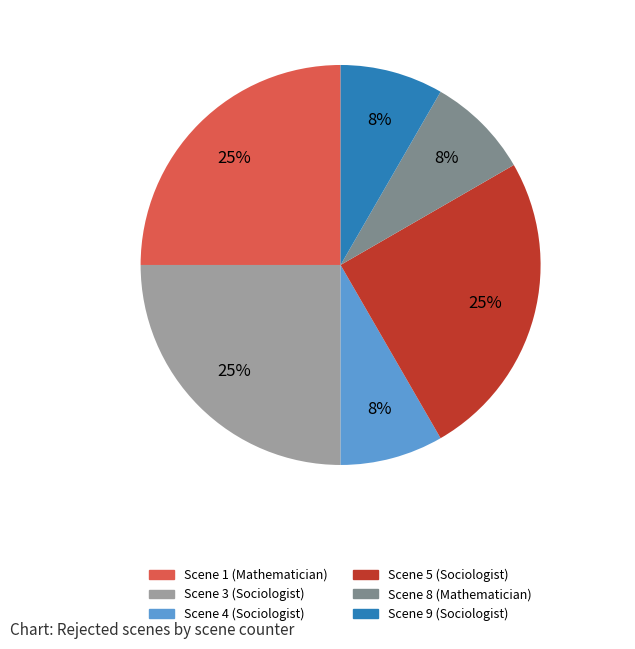

To the nearest percent, what is the average slice percentage?

17%